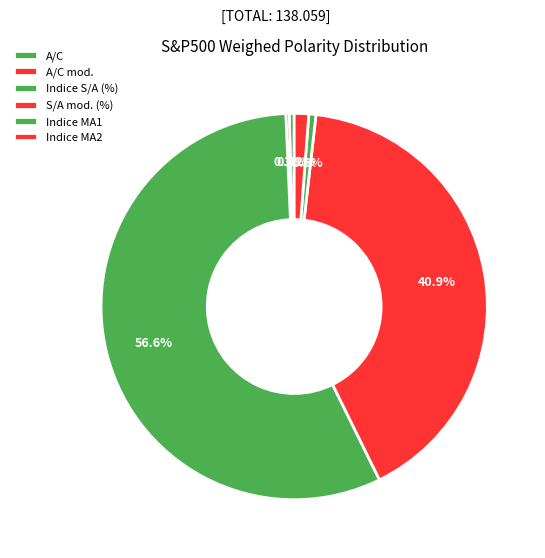

The Indice MA2 slice represents 1% of the pie. True or false?

True